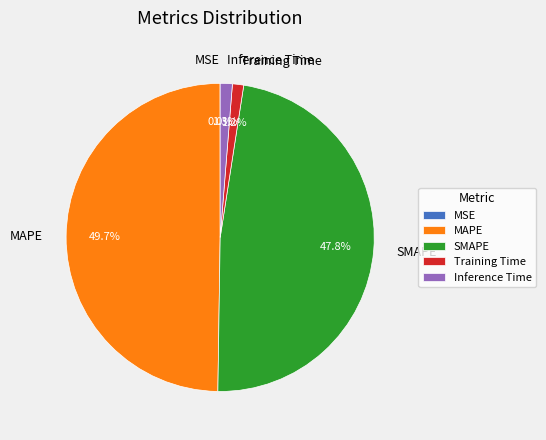

Which slice is the largest?

MAPE